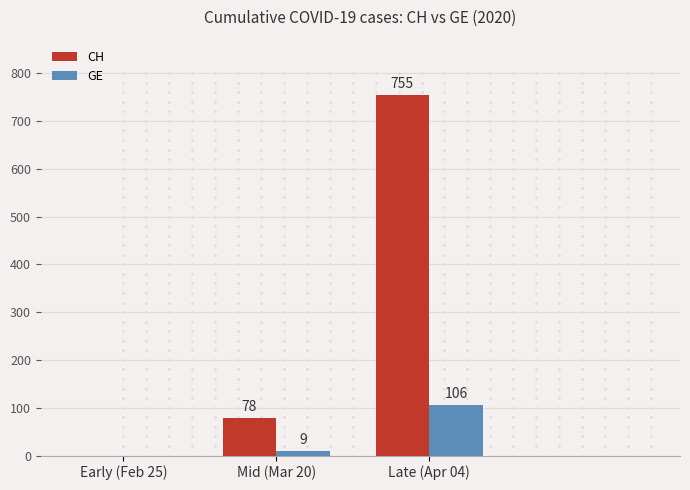

The CH series shows 755 at Late (Apr 04). True or false?

True